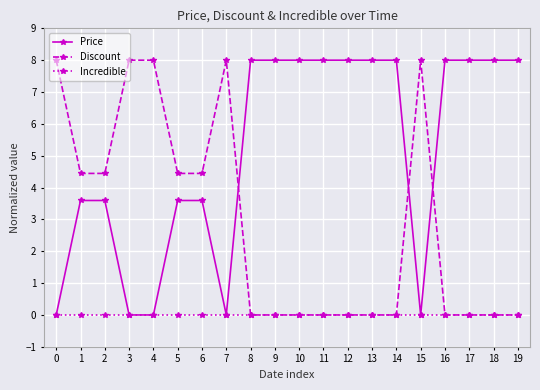

Rank the series by their average value, from lowest to highest.

Incredible, Discount, Price